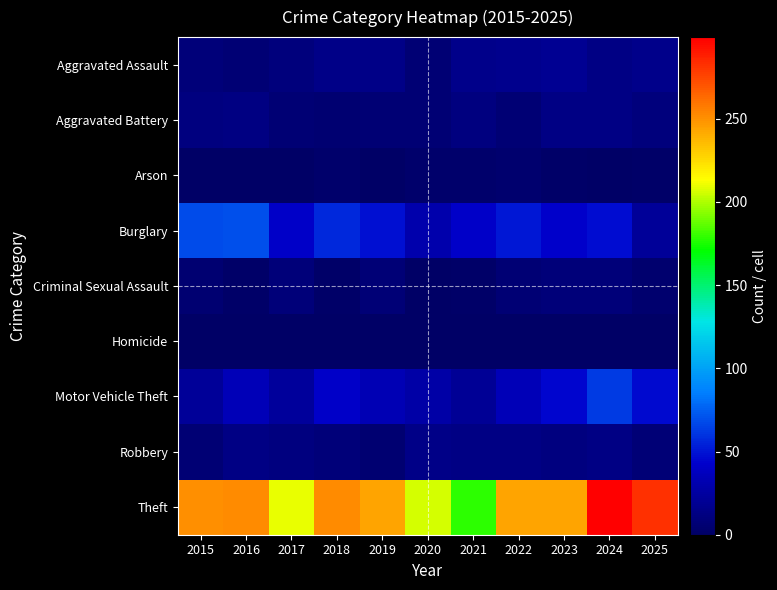

At how many categories does at least one series exceed 40?

11